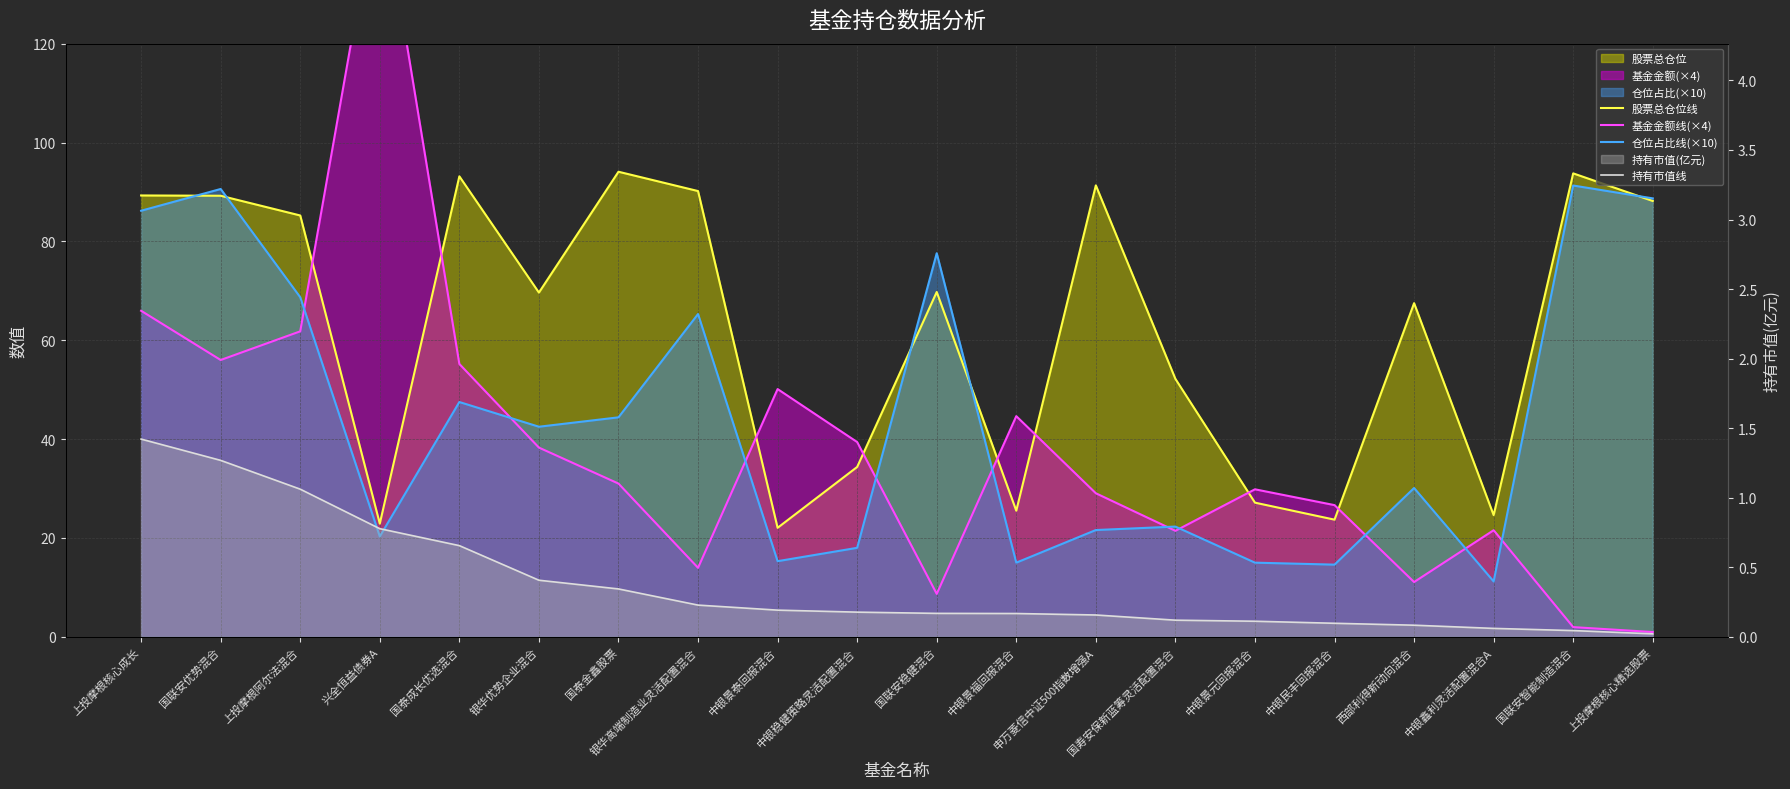

Count the number of categories in the chart.

20